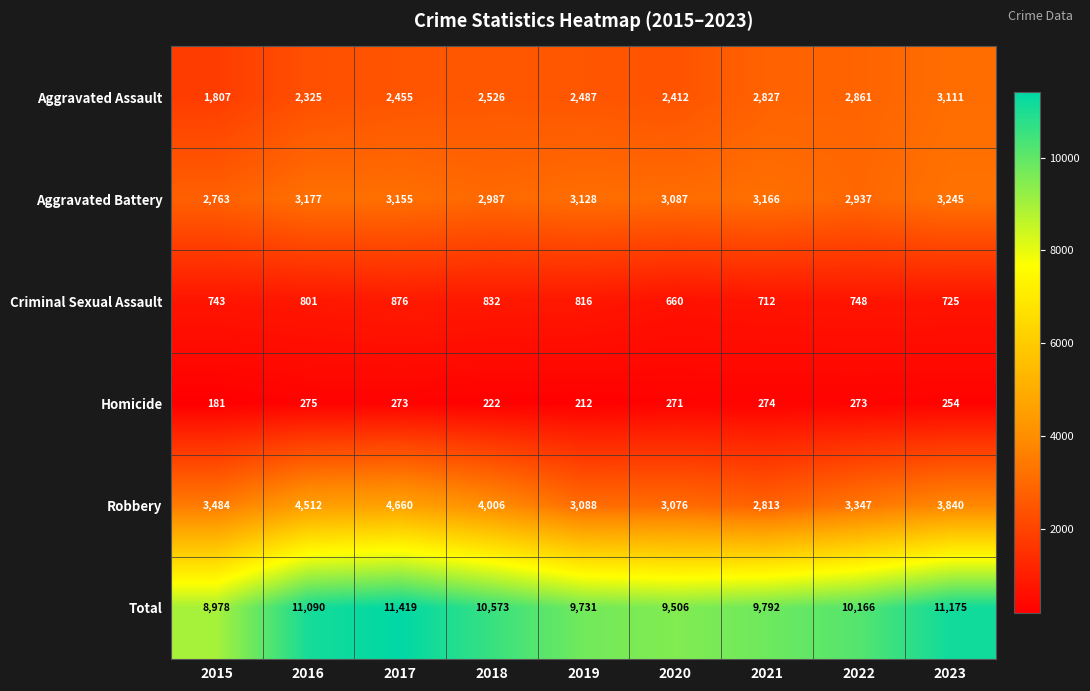

Is the value of Criminal Sexual Assault at 2016 greater than the value of Total at 2015?

No